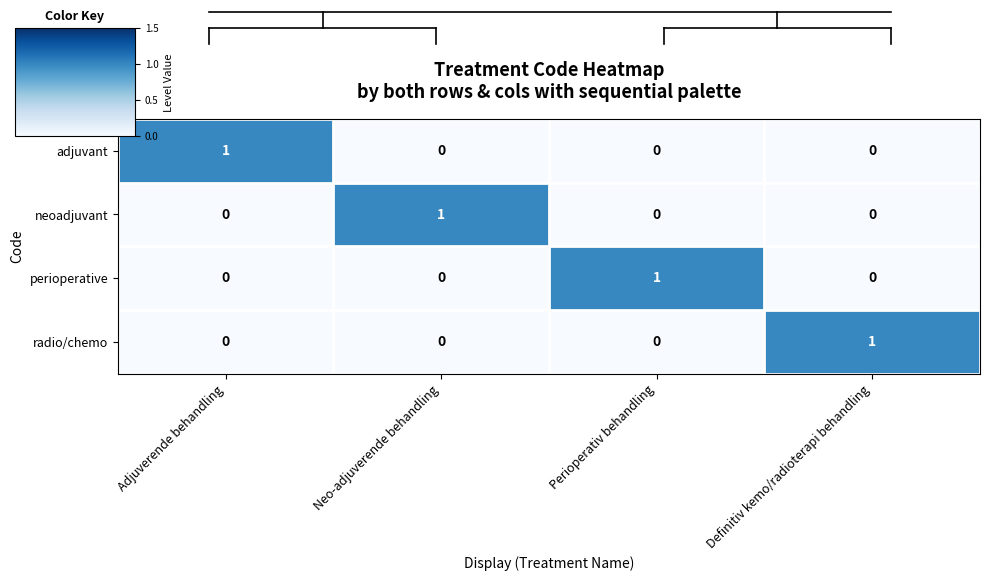

At which label does neoadjuvant reach its peak?

Neo-adjuverende behandling